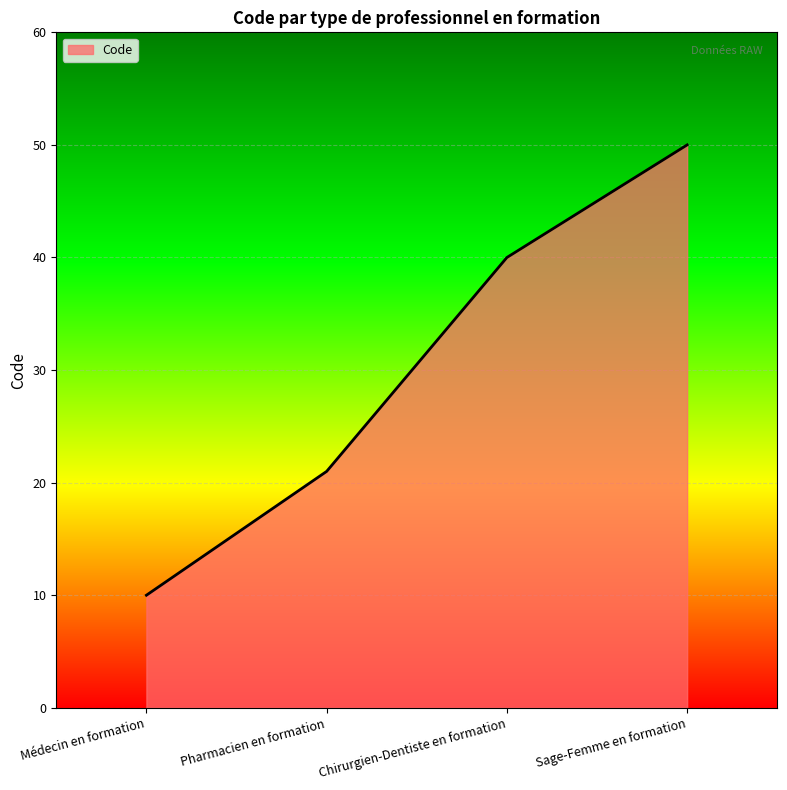

How many series are shown in this chart?

1